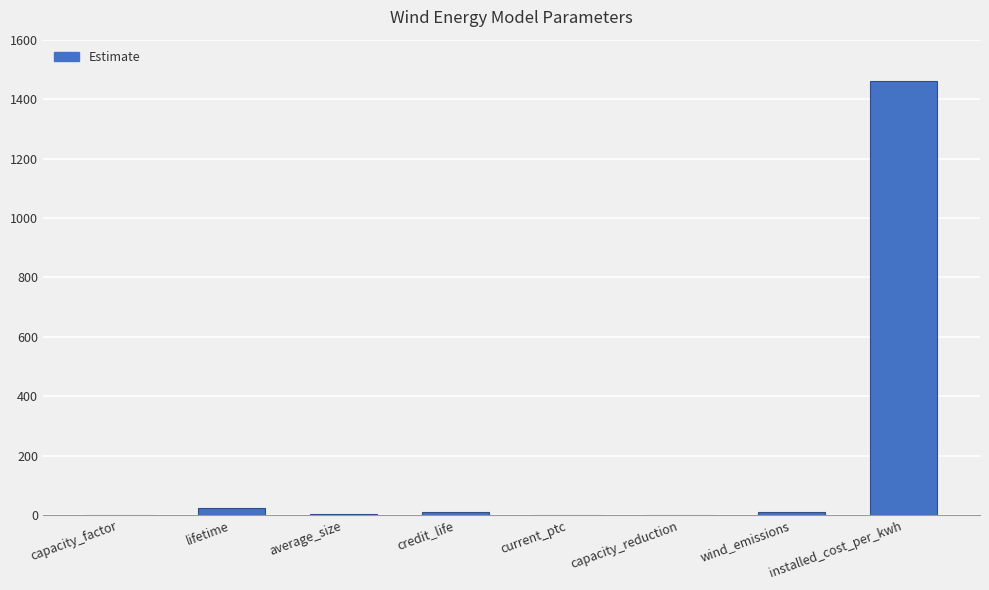

What is the change in value from capacity_factor to credit_life?

+9.6